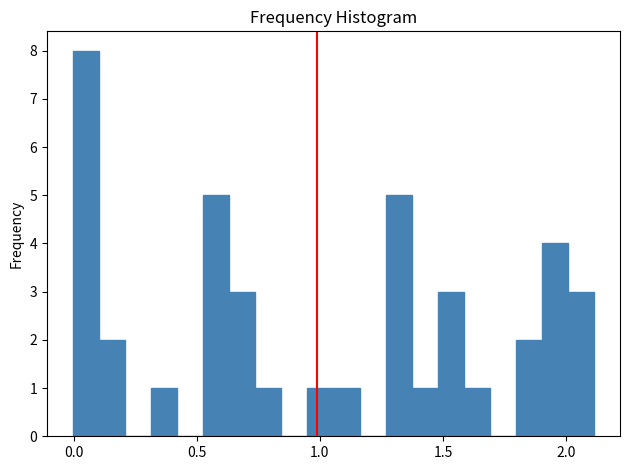

Around what value on the x-axis is the tallest bar? Give the approximate position of its centre, as read against the axis.

0.05